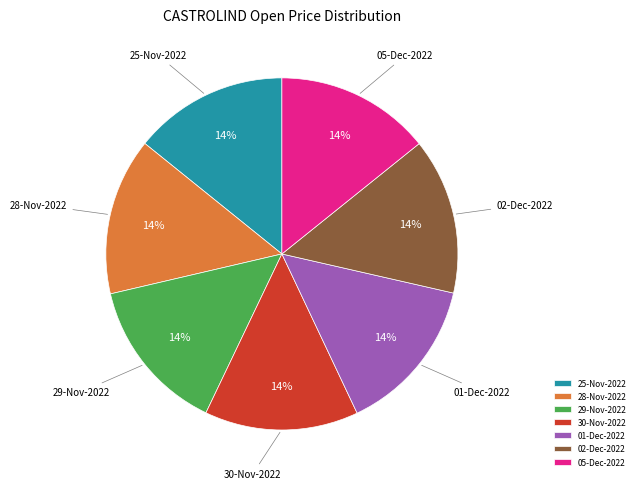

What percentage is the 05-Dec-2022 slice, to the nearest percent?

14%